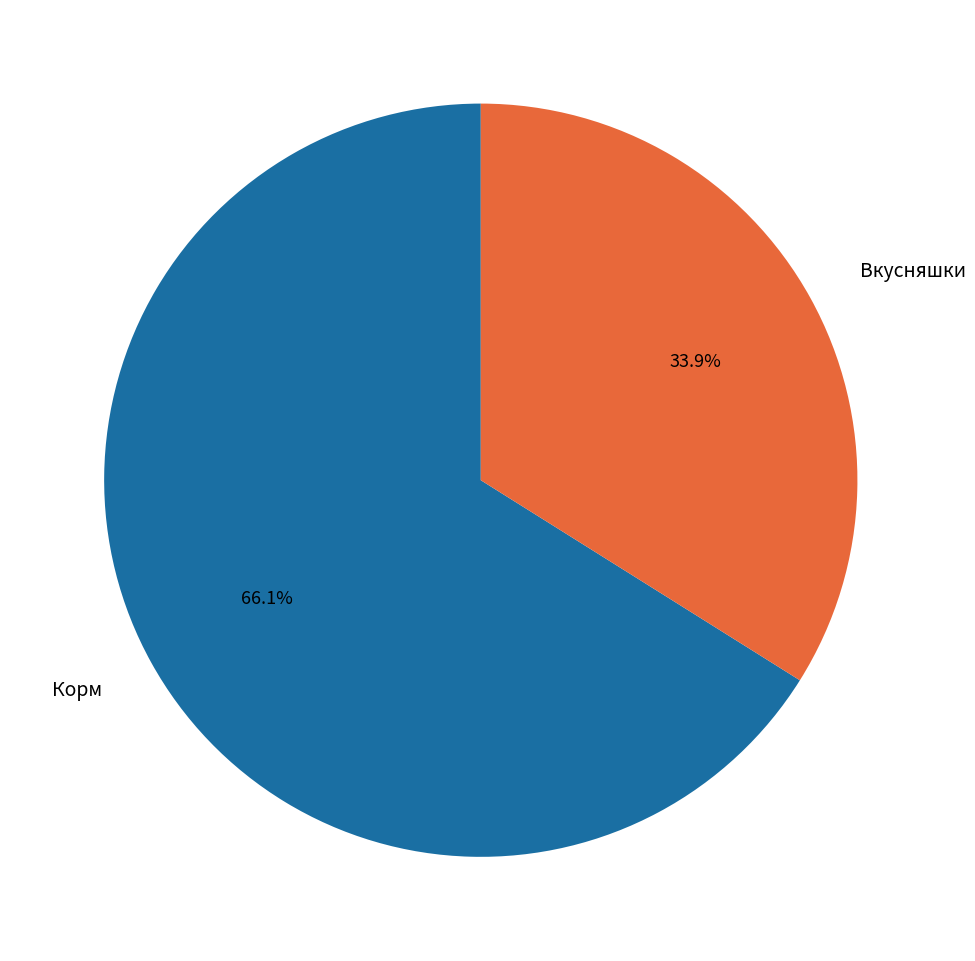

To the nearest percent, what is the combined percentage of Вкусняшки and Корм?

100%